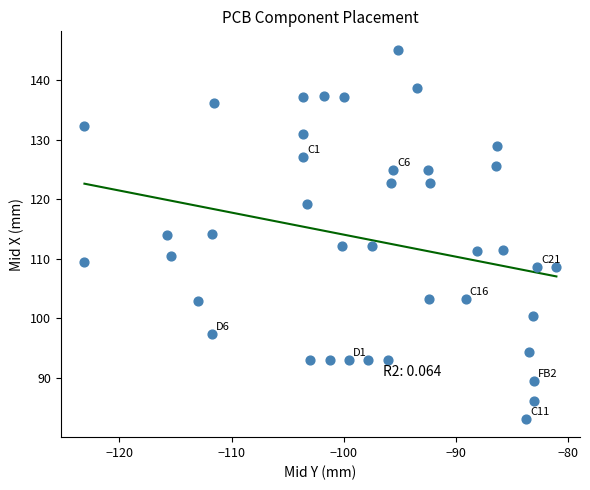

What is the range of Y values (max minus min)?

62.0